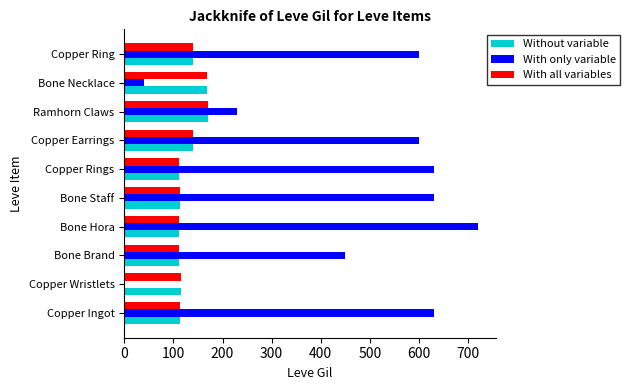

At which label is With only variable closest to 360?

Bone Brand